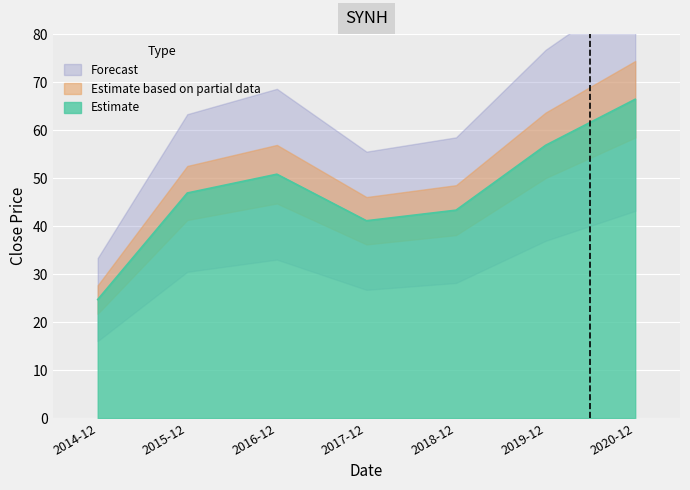

What is the value of the 5th point from the left?

43.3